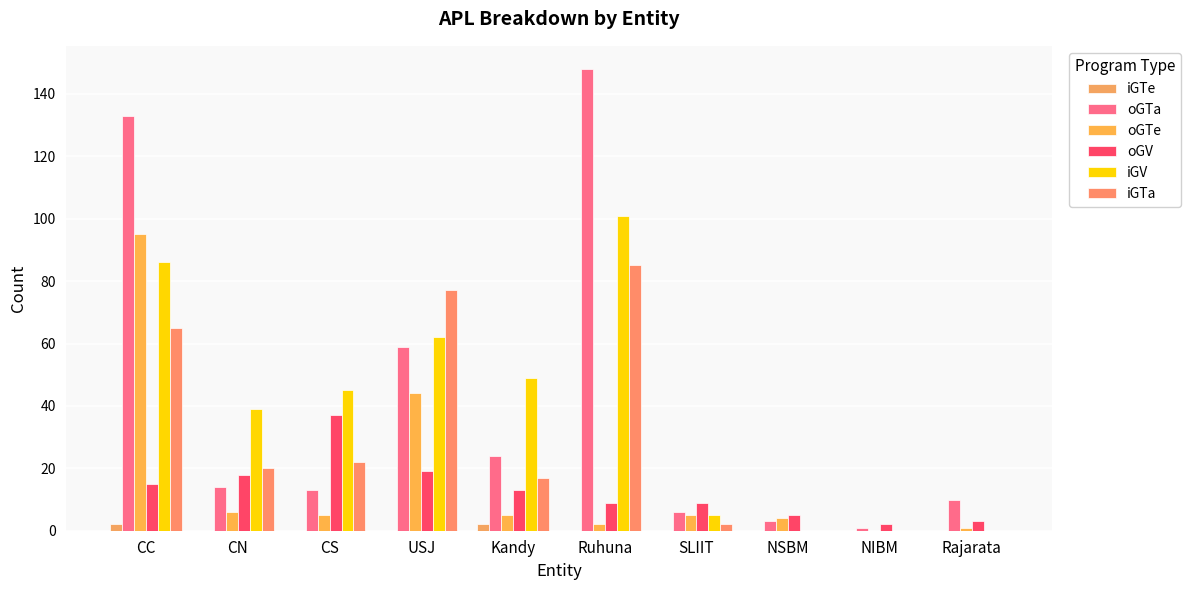

At which label is oGTe closest to 47?

USJ